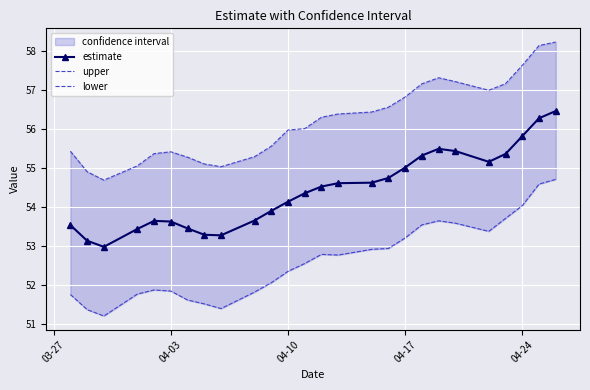

At which label does estimate first exceed 54?

04-10